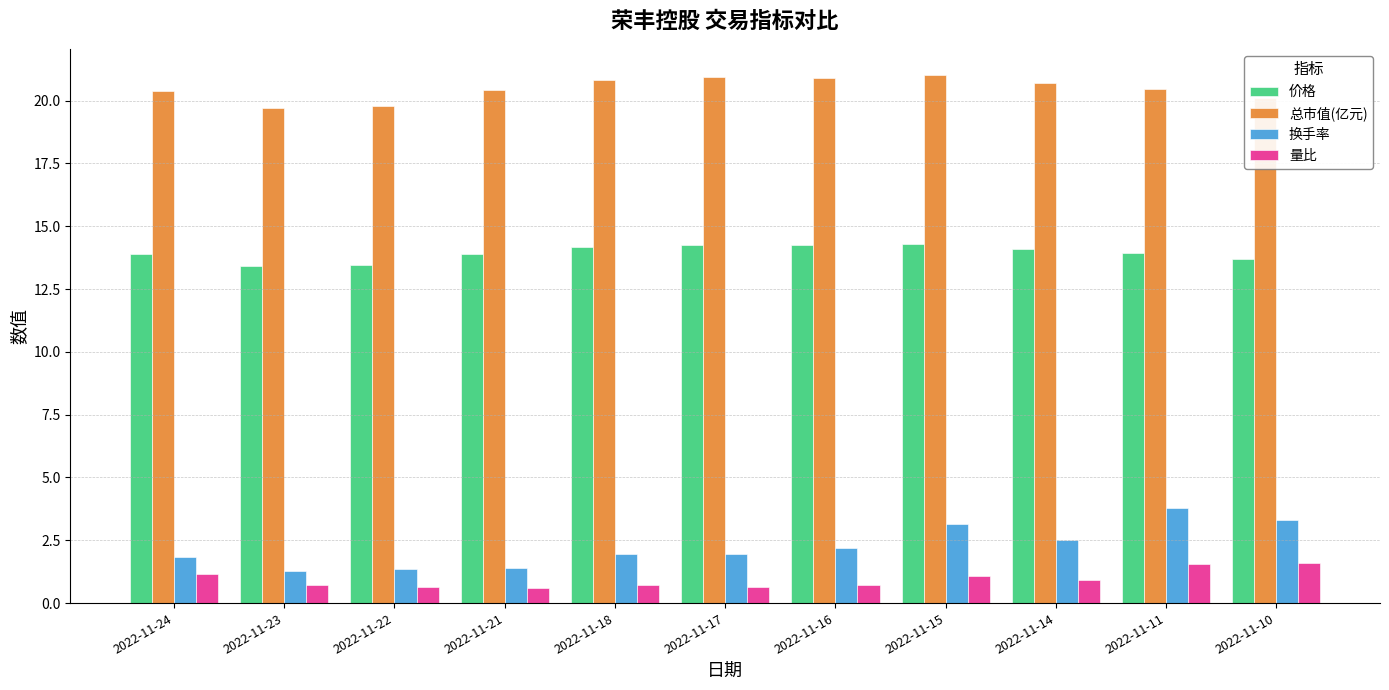

At how many categories does at least one series exceed 6?

11